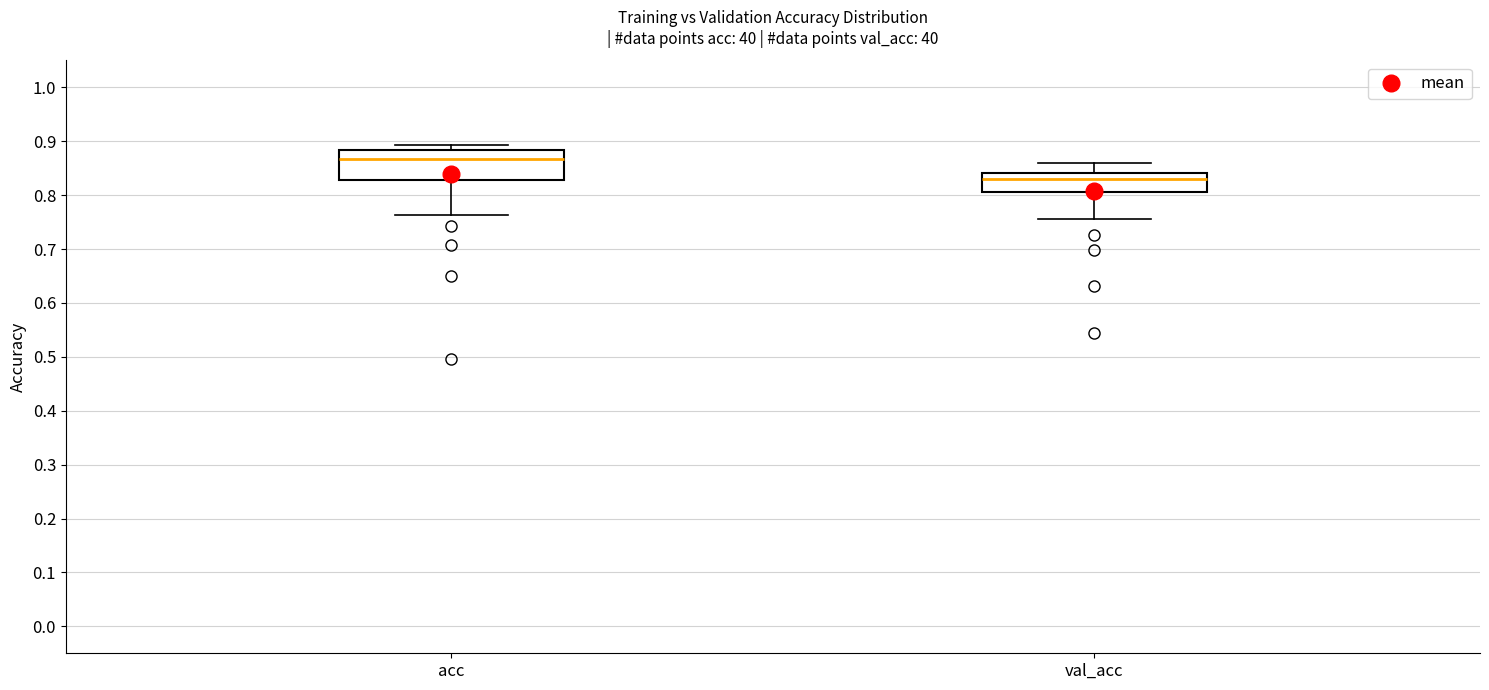

Where does the upper whisker of the box for val_acc end on the y-axis? The values are not printed on the chart, so give them approximately, as read against the axis.

0.86